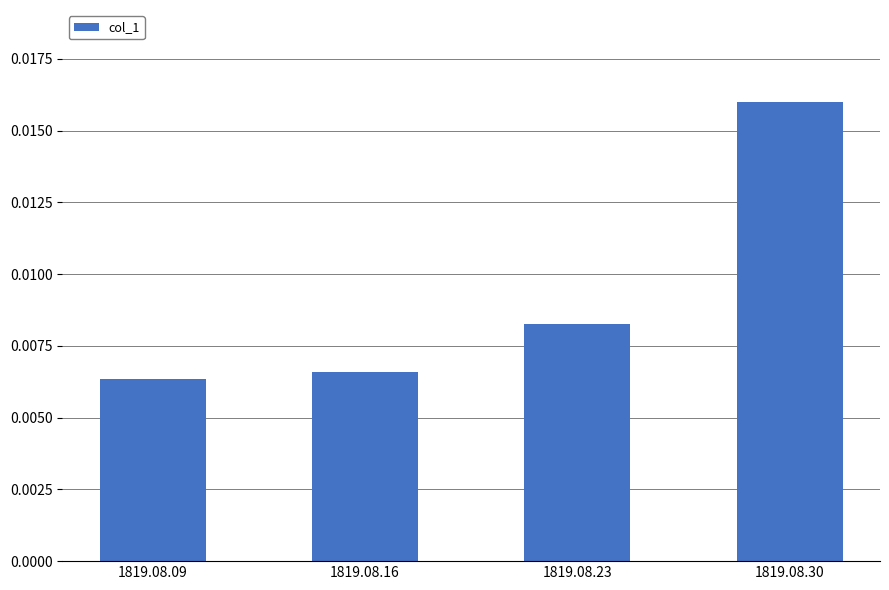

Which label corresponds to the smallest value in the chart?

1819.08.09